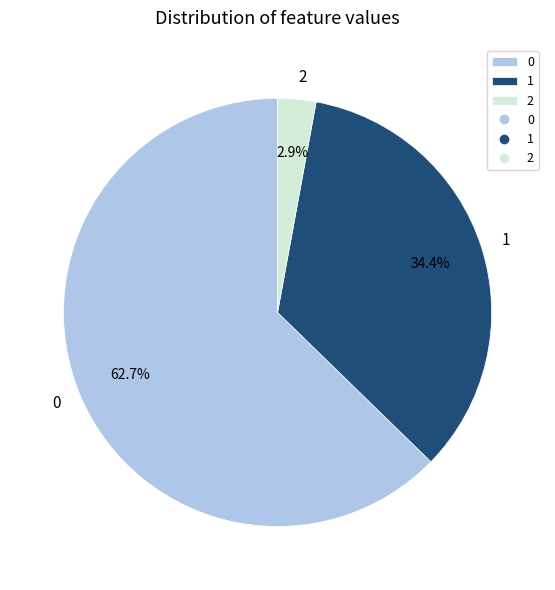

Combined, do 1 and 2 account for over 50%?

No